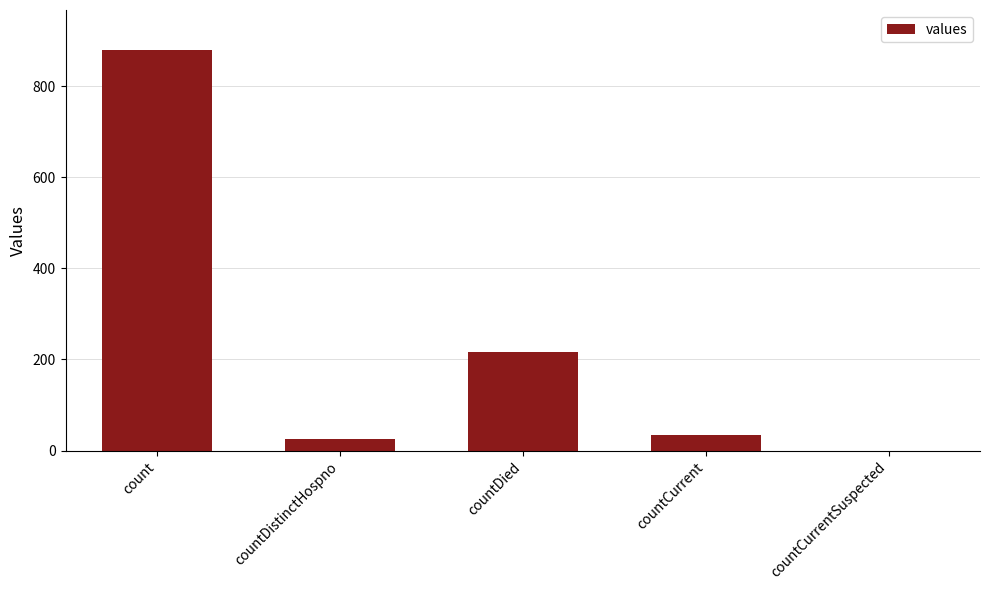

What is the difference between the values at countDistinctHospno and countDied?

191